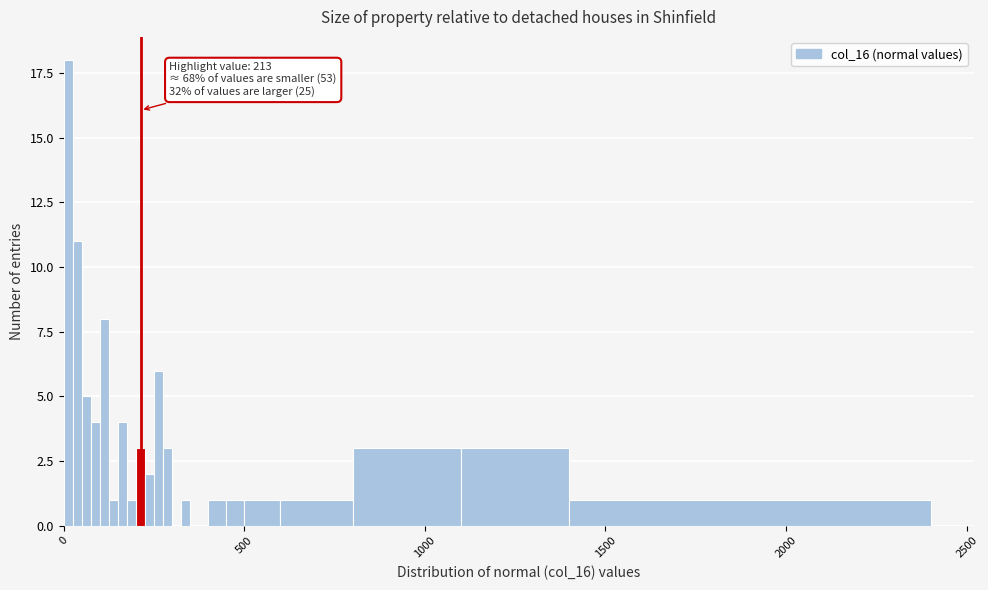

Read against the x-axis, roughly where is the centre of the tallest bar?

0